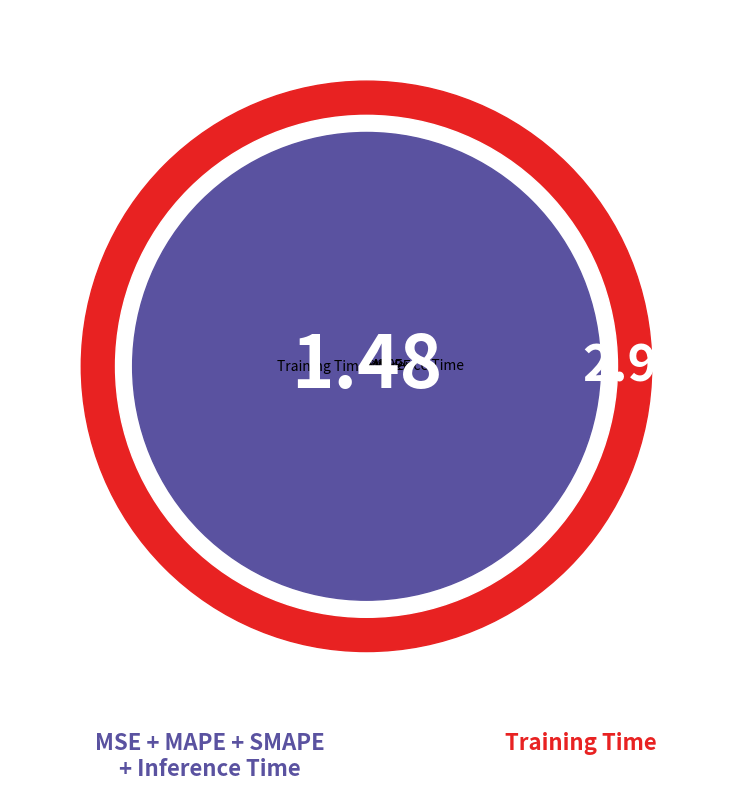

Count the number of slices in the pie.

5